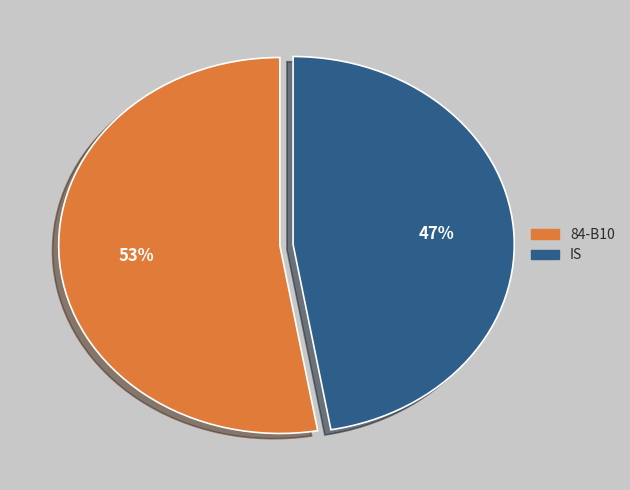

Between 84-B10 and IS, which is larger?

84-B10